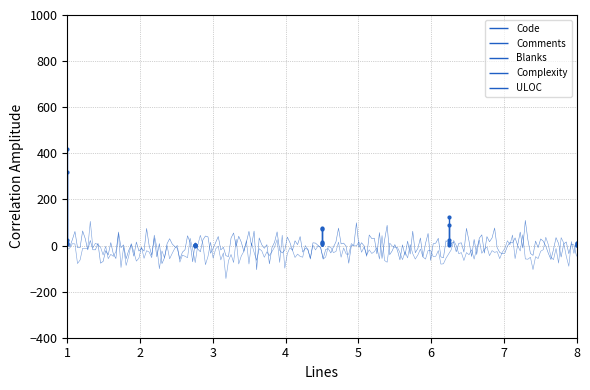

True or false: Code and Complexity cross at least once.

False